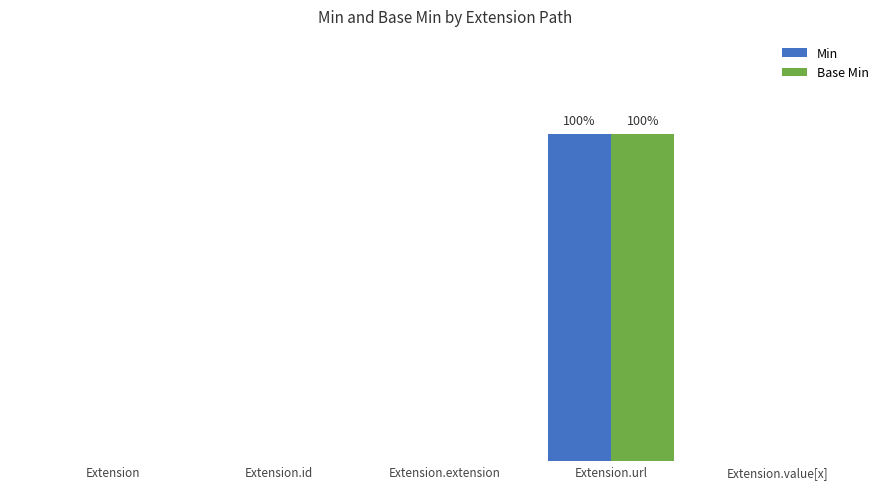

What are all the series names shown in the legend?

Min, Base Min